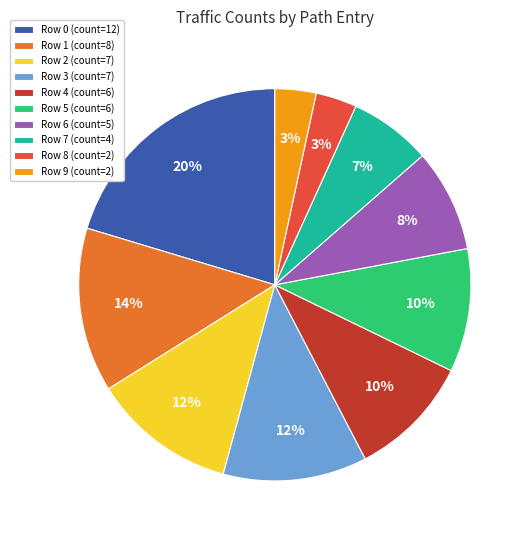

Which has a higher value, Row 0 (count=12) or Row 1 (count=8)?

Row 0 (count=12)